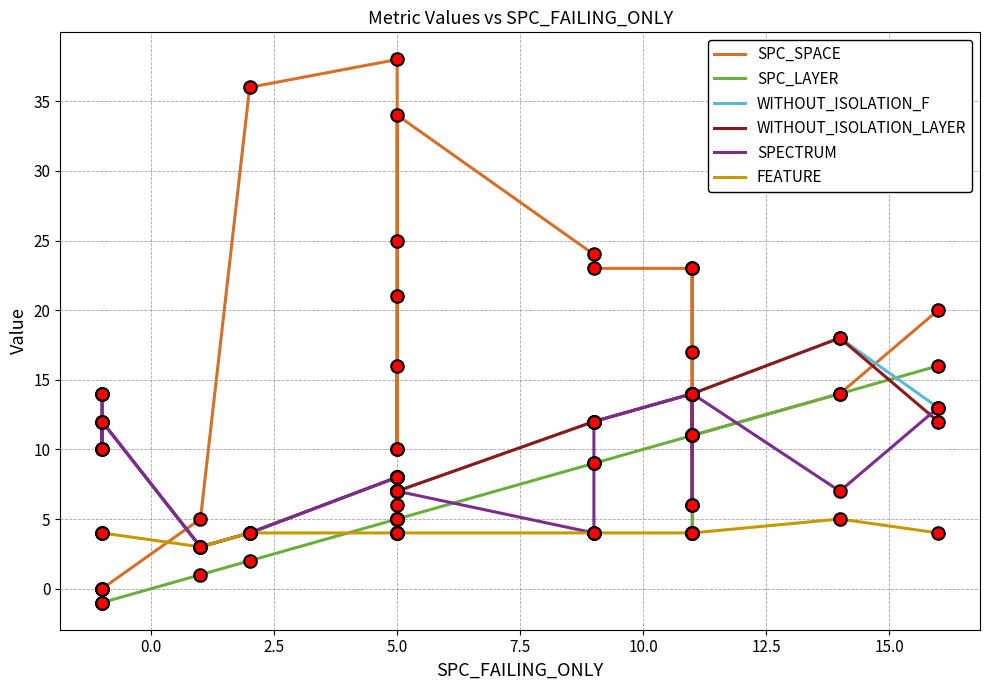

List the series in order of their peak value, lowest first.

FEATURE, SPECTRUM, SPC_LAYER, WITHOUT_ISOLATION_F, WITHOUT_ISOLATION_LAYER, SPC_SPACE